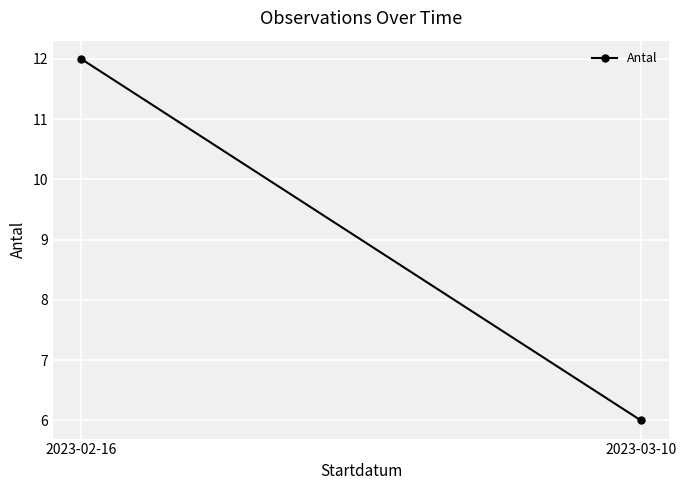

At which label is the value closest to 9?

2023-02-16